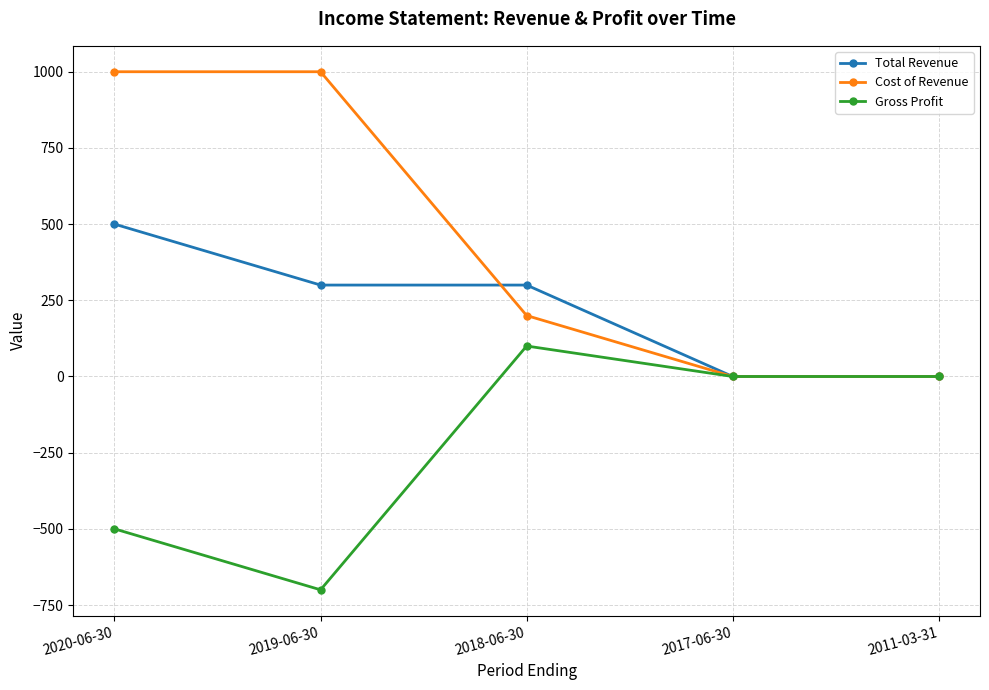

Is this an area chart (filled region under the line)?

No